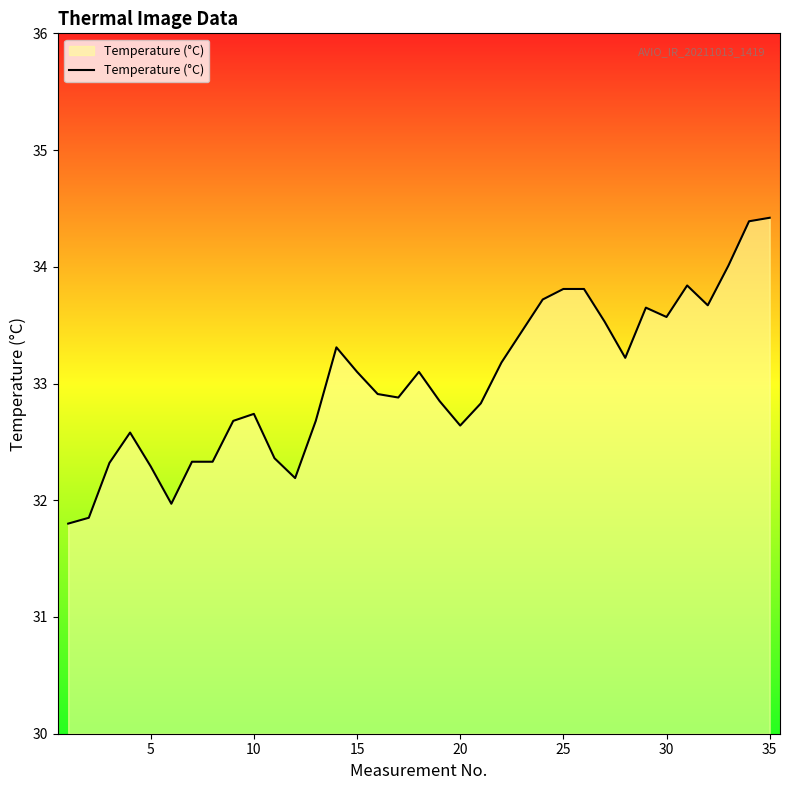

What is the difference between the maximum and minimum values?

2.6